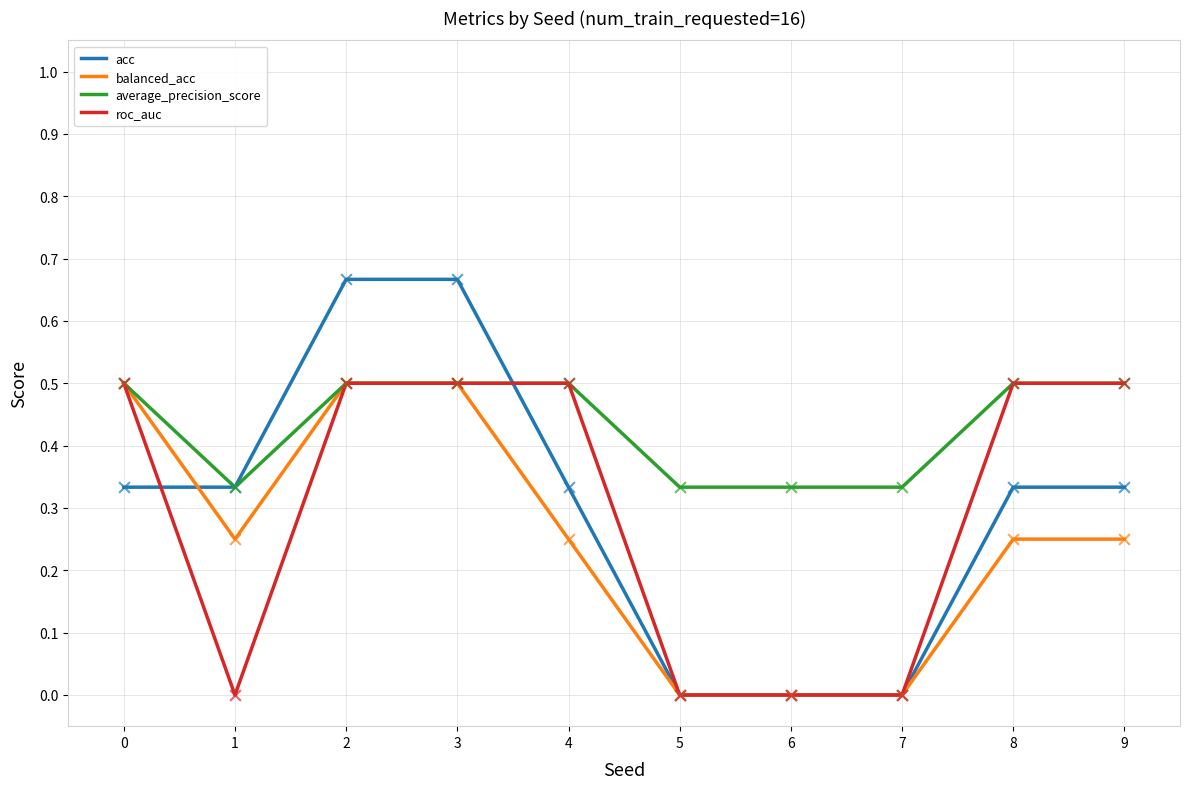

At how many categories does at least one series exceed 0?

10